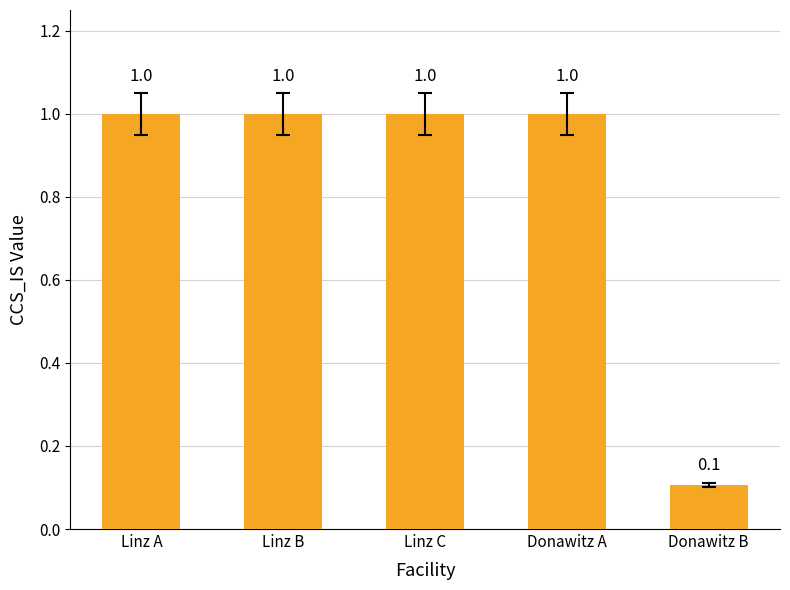

Between Donawitz B and Linz B, which is larger?

Linz B